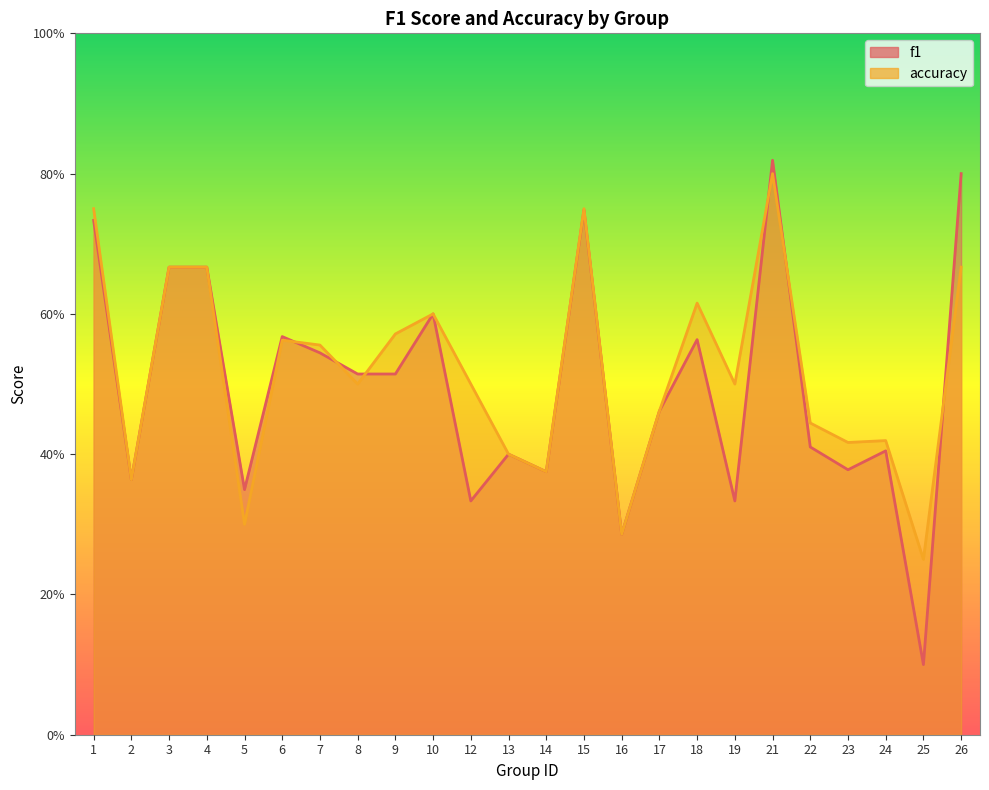

After their last crossing, which series has the higher values: accuracy or f1?

f1